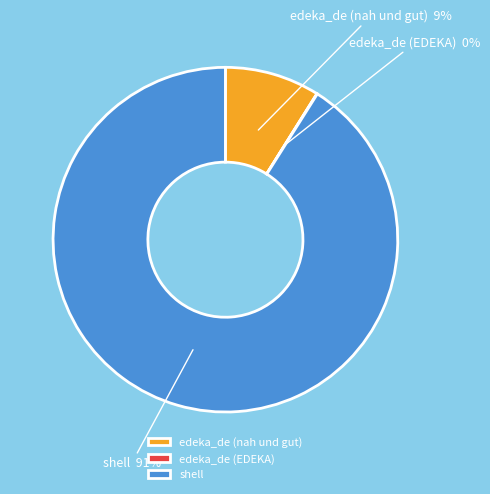

What is the largest slice in the pie chart?

shell